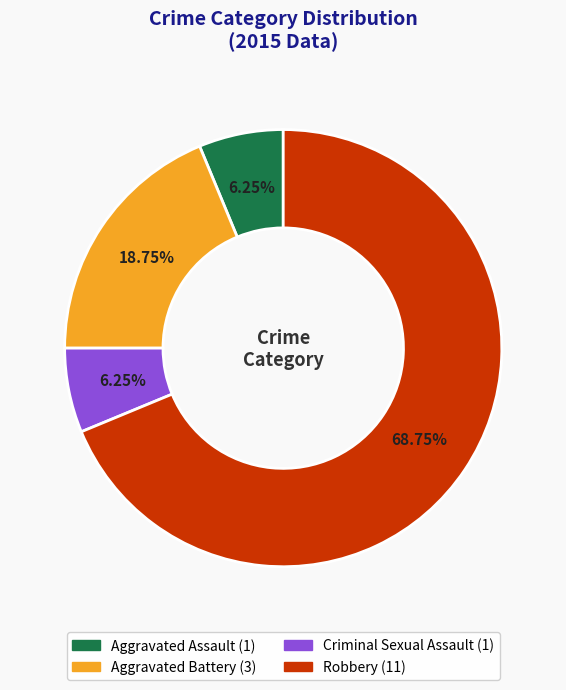

What is the ratio of the value at Aggravated Battery to the value at Aggravated Assault?

3.0